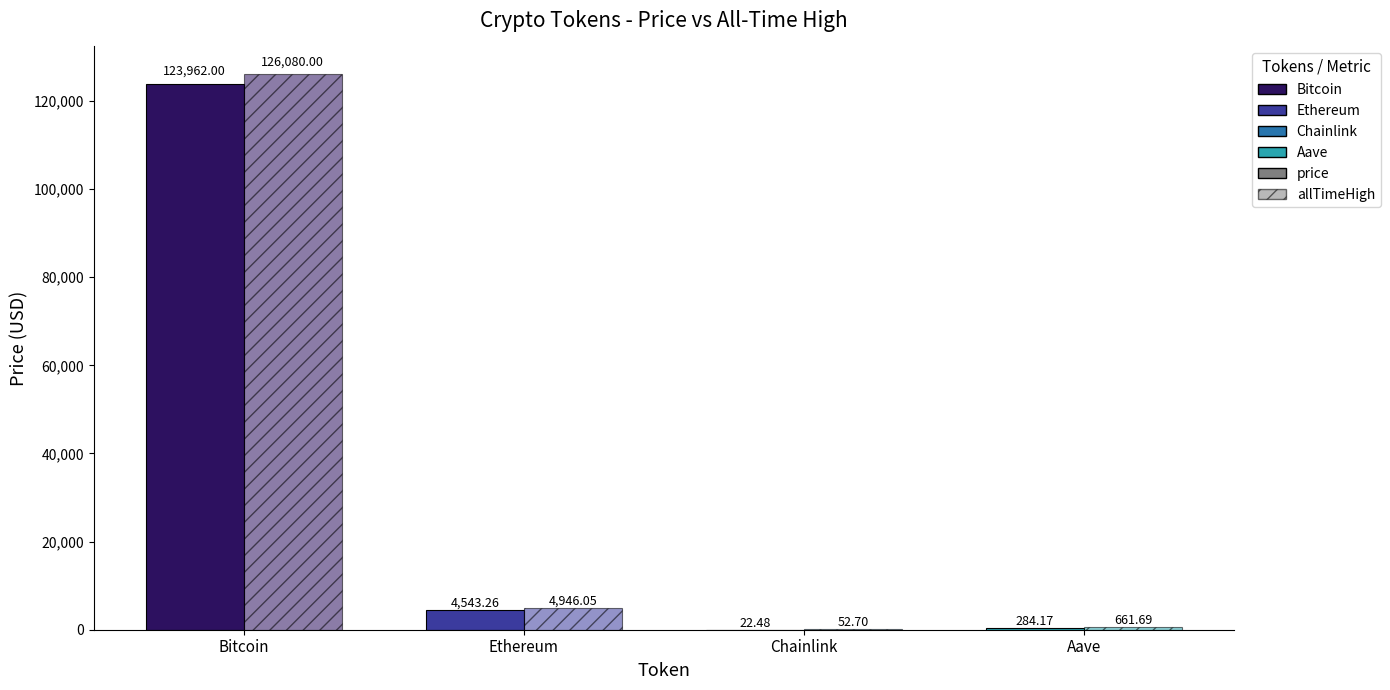

How many groups of bars are there?

4